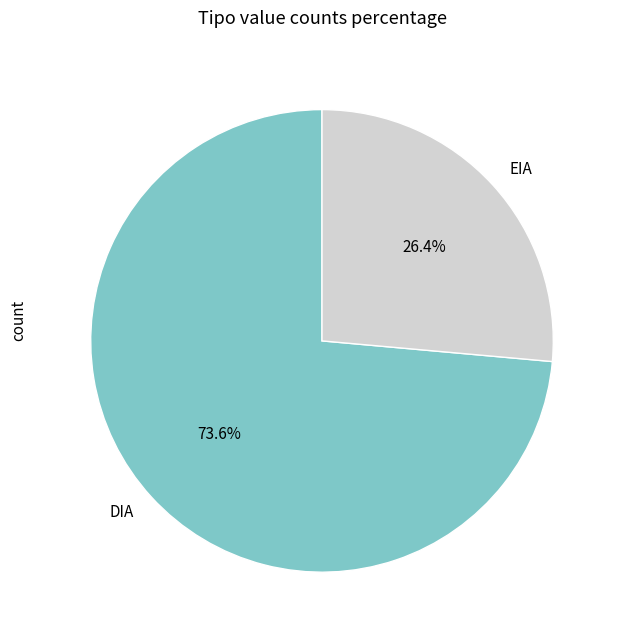

Is it true that DIA is 74% of the pie?

True